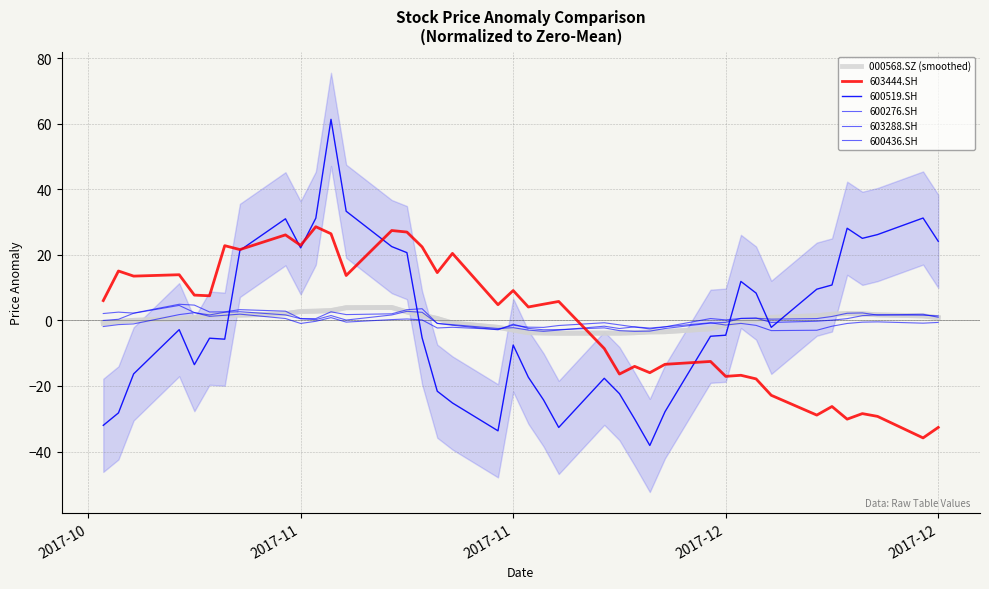

Which series has the largest total across all categories?

000568.SZ (smoothed)